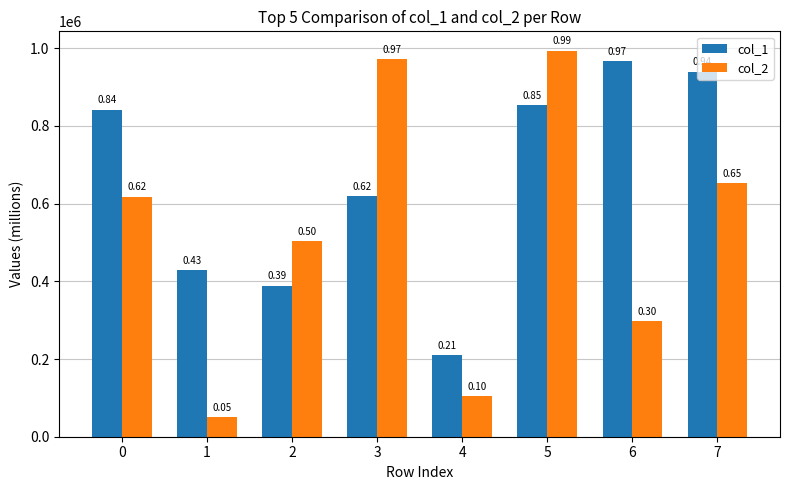

Rank the series by their average value, from highest to lowest.

col_1, col_2